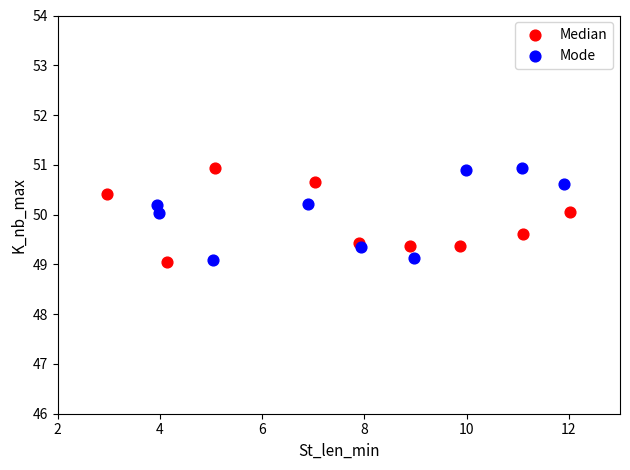

What are all the series names shown in the legend?

Median, Mode